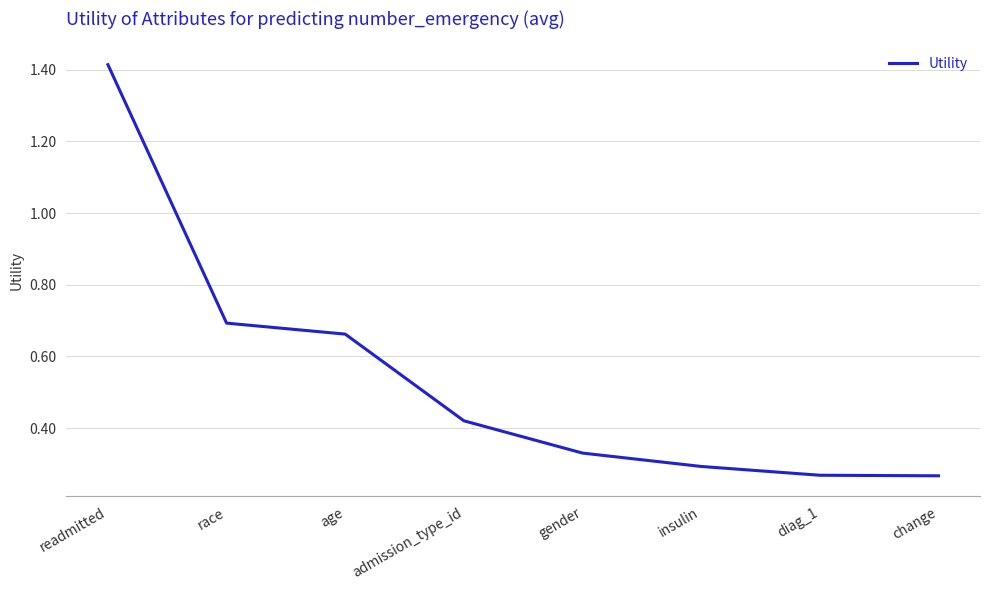

What position from the right is insulin?

3